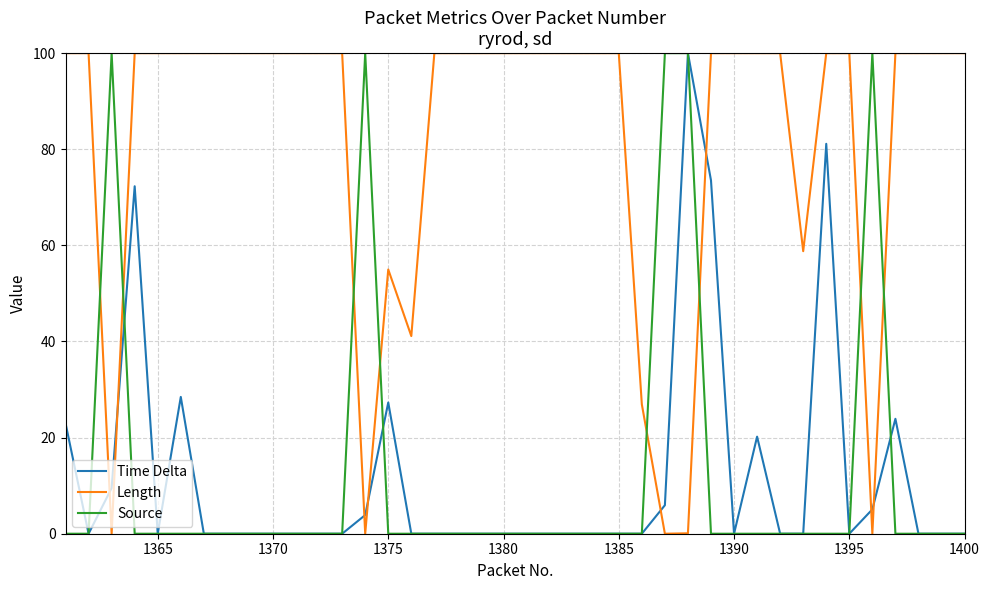

How many intersections are there between Source and Length?

8